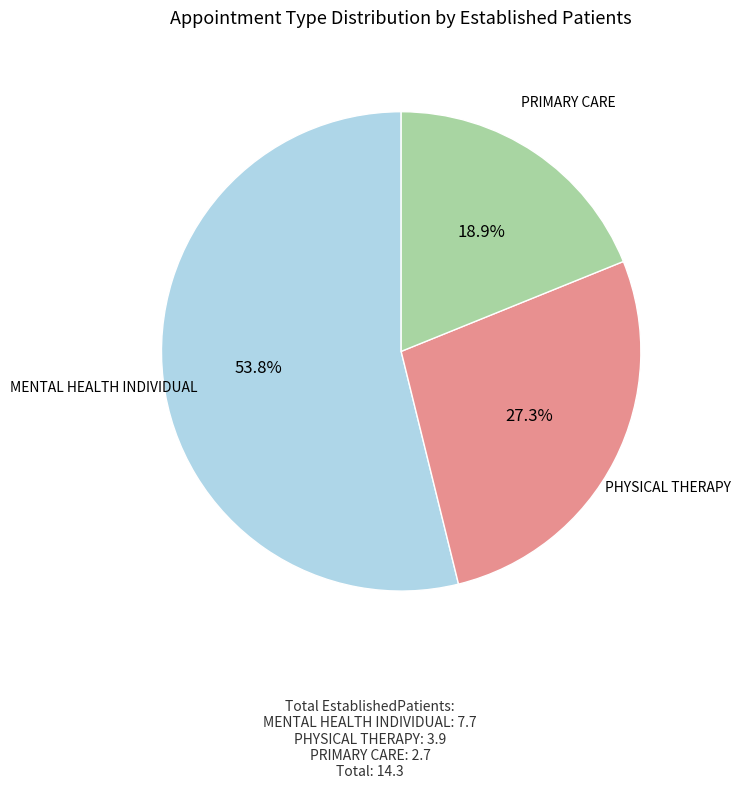

To the nearest percent, what is the difference between the PHYSICAL THERAPY and PRIMARY CARE slice percentages?

8%